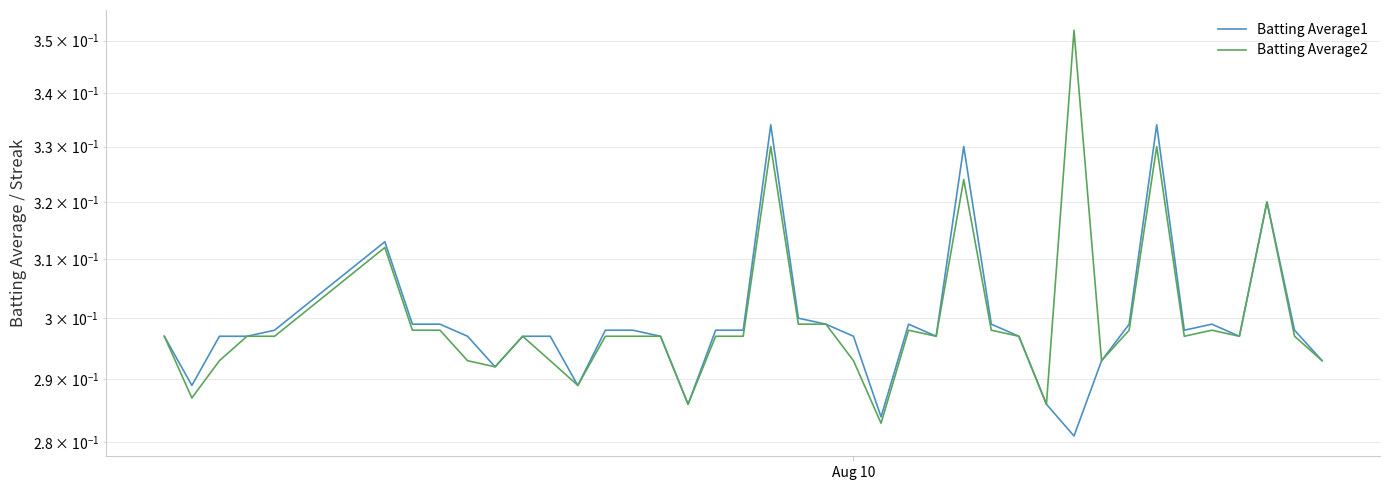

What is the highest value of the Batting Average1 series?

0.3